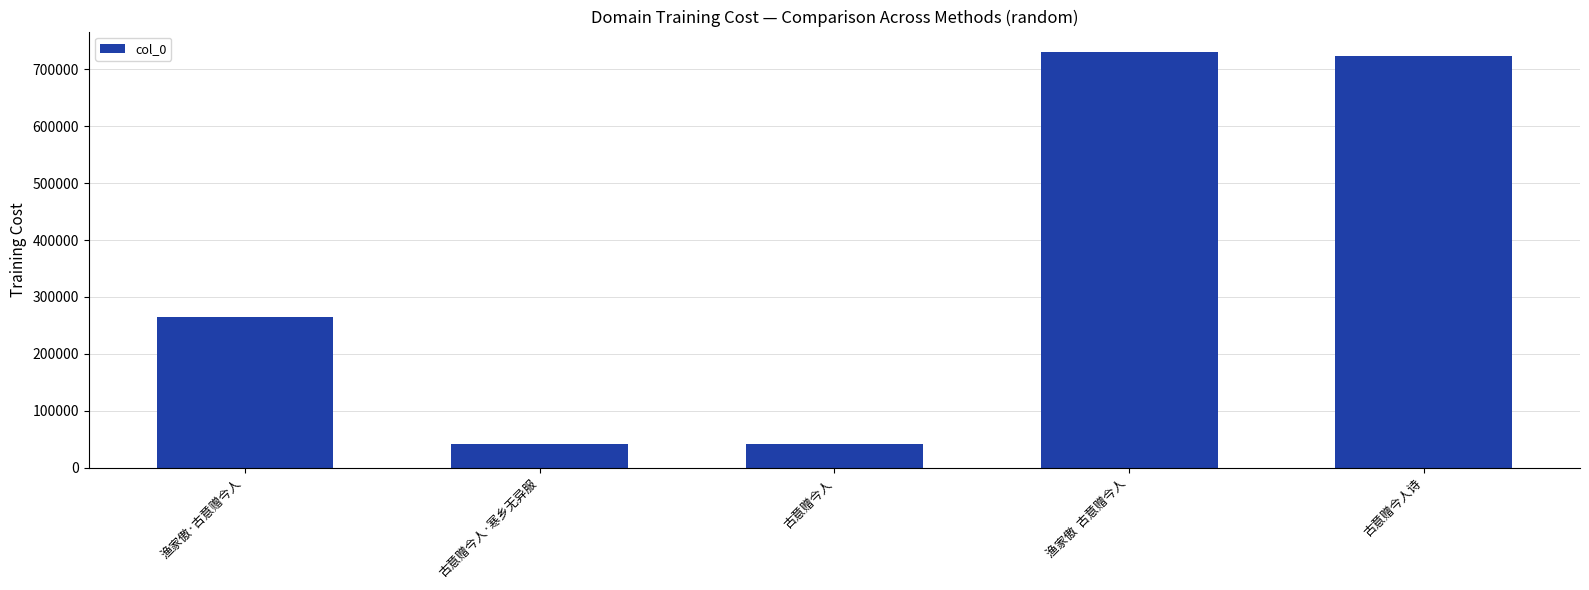

What is the smallest value displayed?

41451